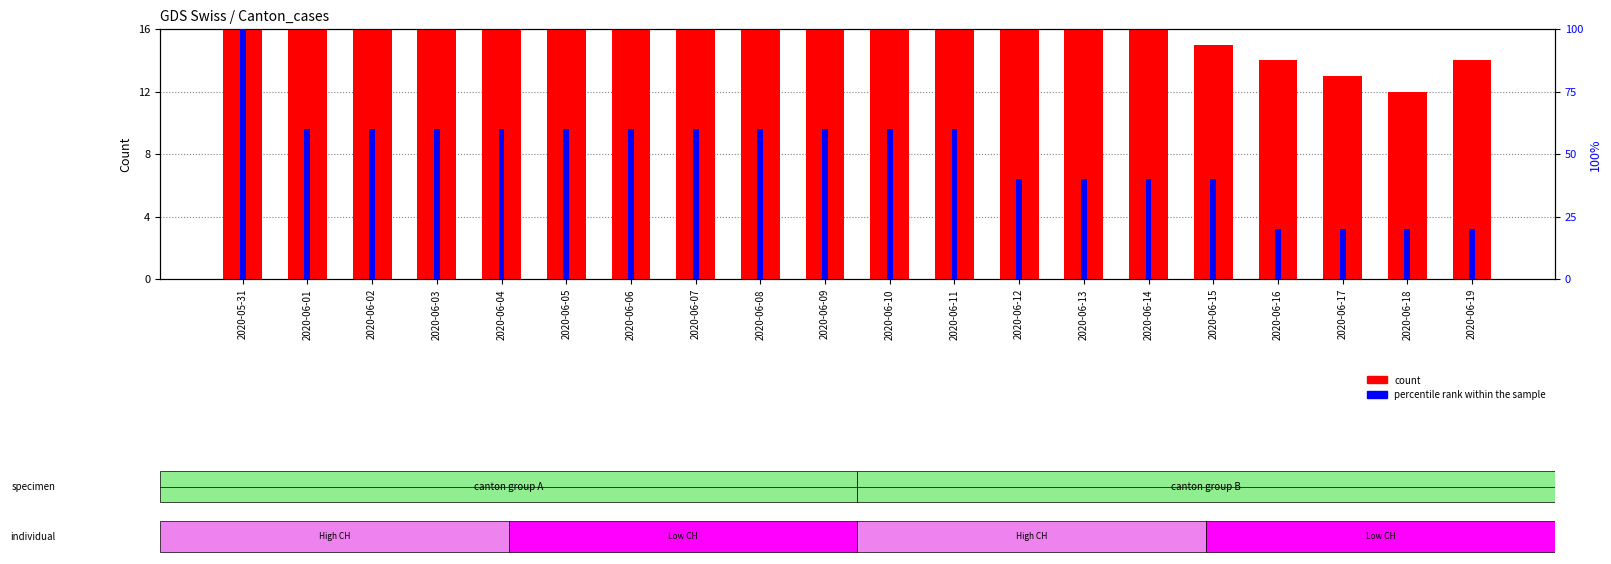

What are all the series names shown in the legend?

count, percentile rank within the sample